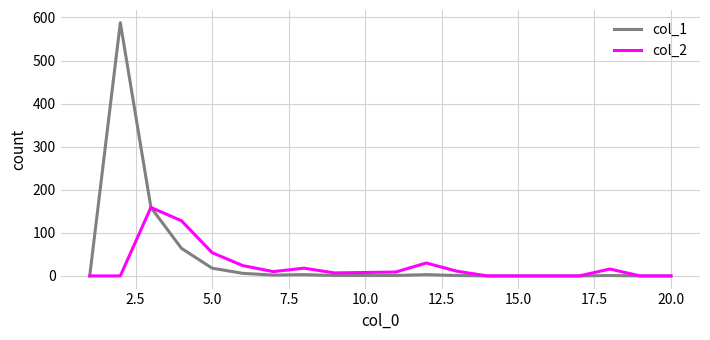

Which series has the largest range (max minus min)?

col_1